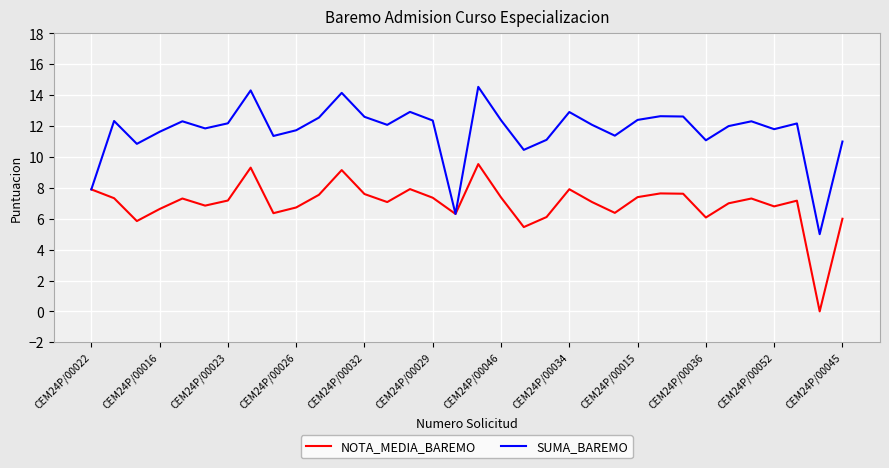

What is the maximum value for SUMA_BAREMO?

14.5